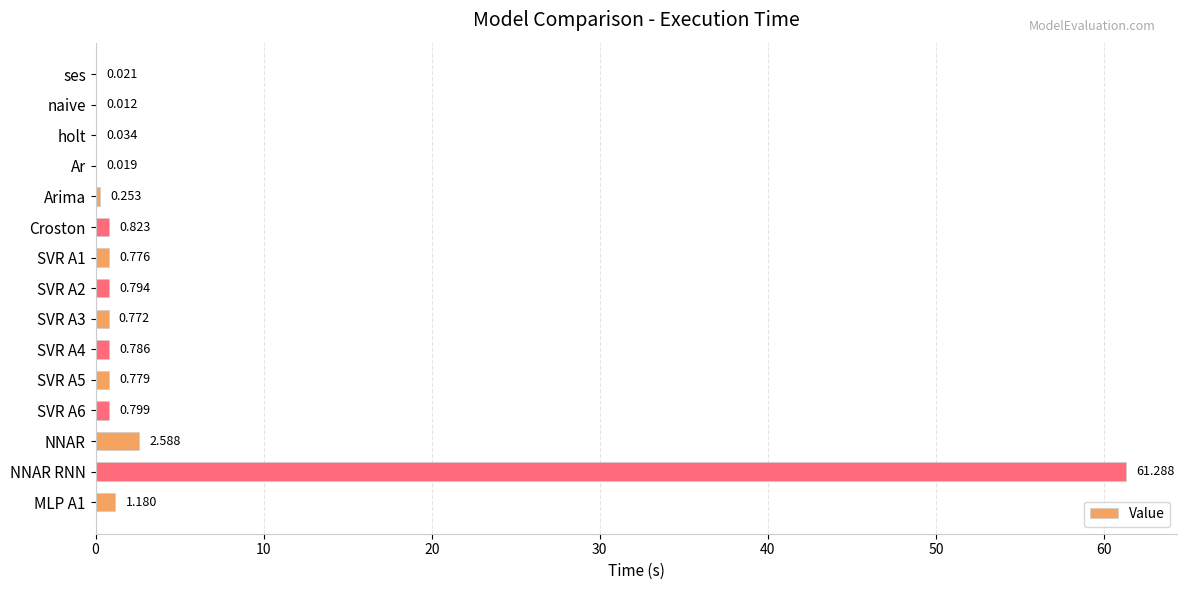

Are the bars grouped side by side (vs. stacked)?

No